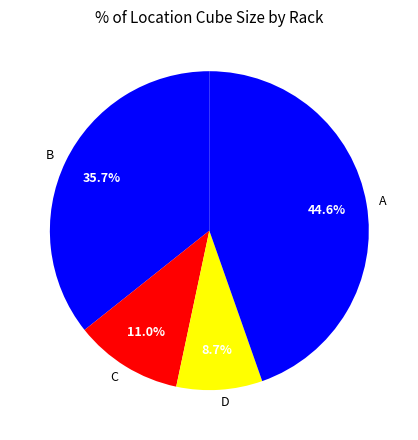

How much of the chart is everything except B?

64.3%